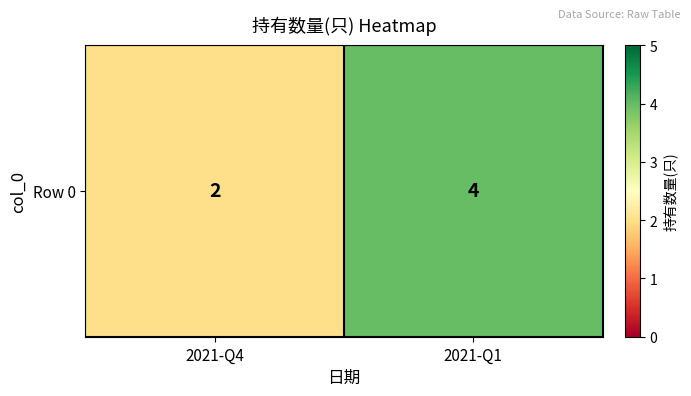

Reading left to right, extract all data points from this chart.

2021-Q4=2	2021-Q1=4